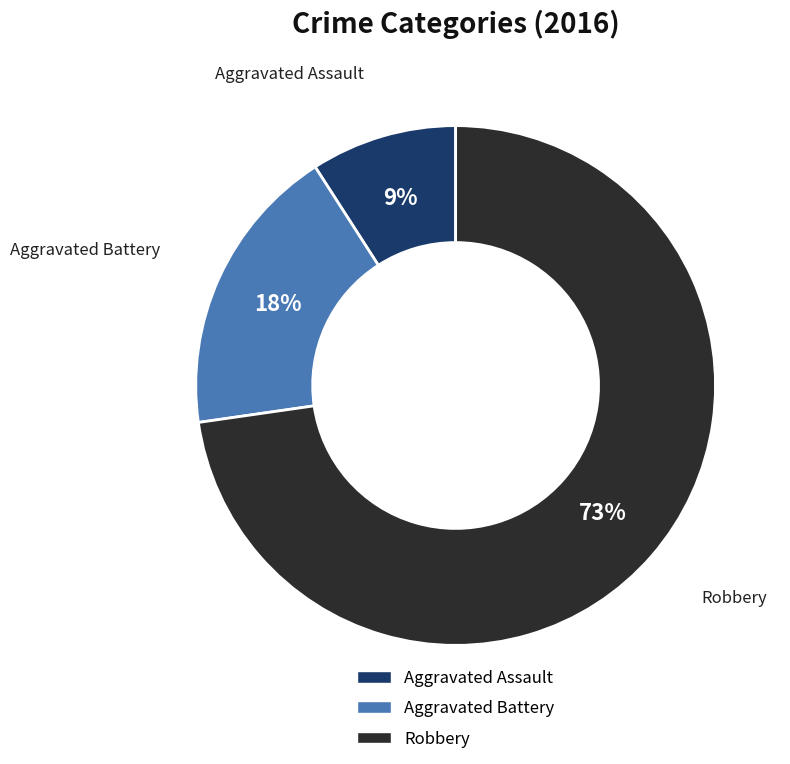

How many slices are in this pie chart?

3